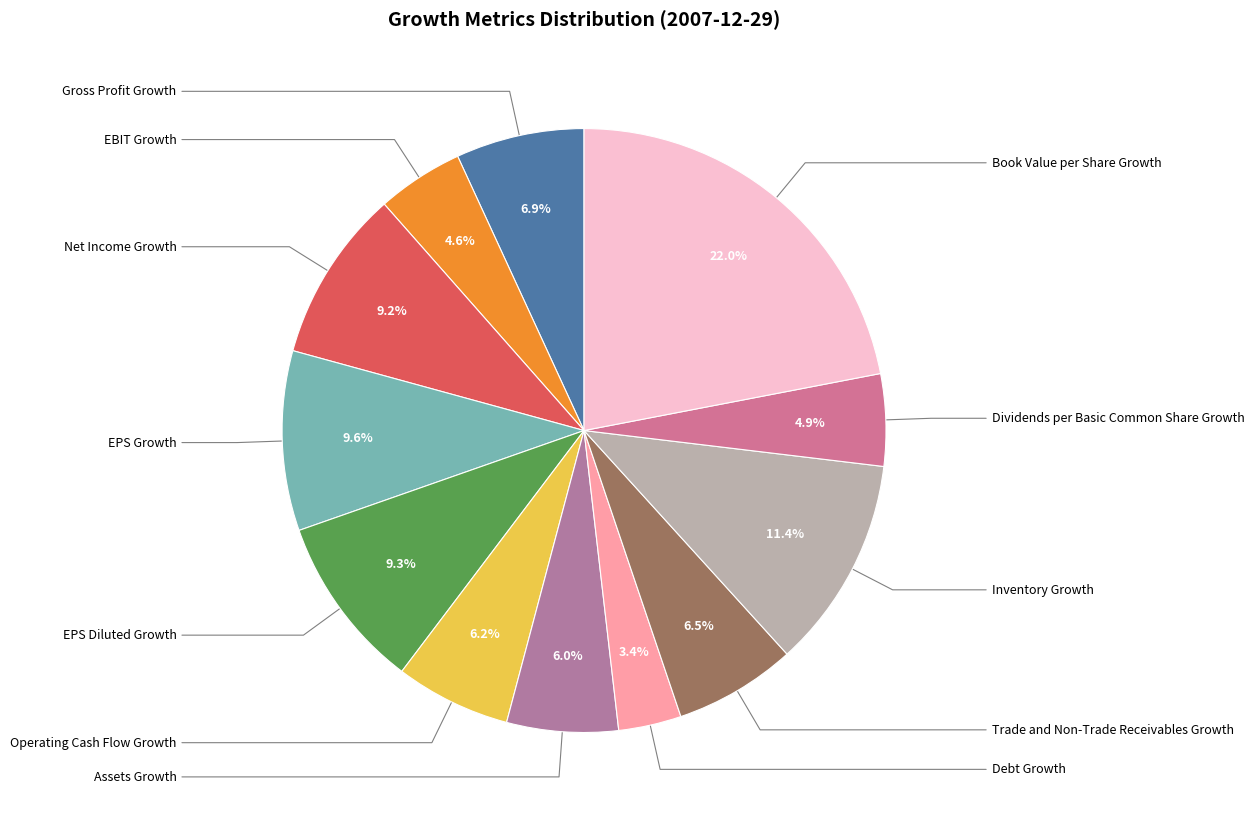

Is it true that Book Value per Share Growth is 27% of the pie?

False